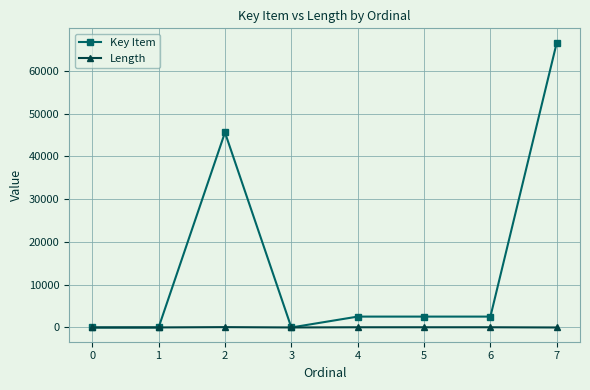

How many data points in Key Item are less than 2545?

3